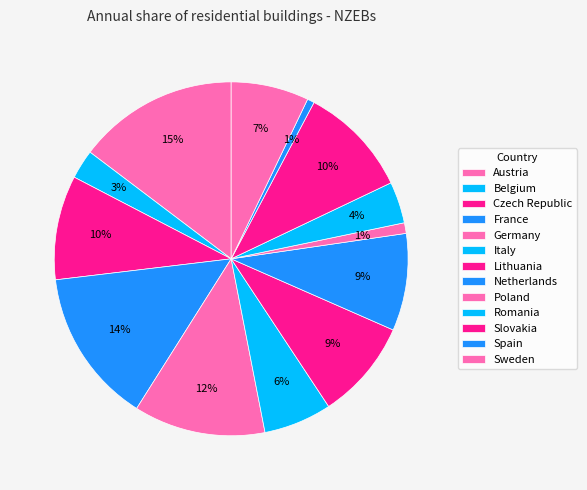

The Czech Republic slice represents 10% of the pie. True or false?

True